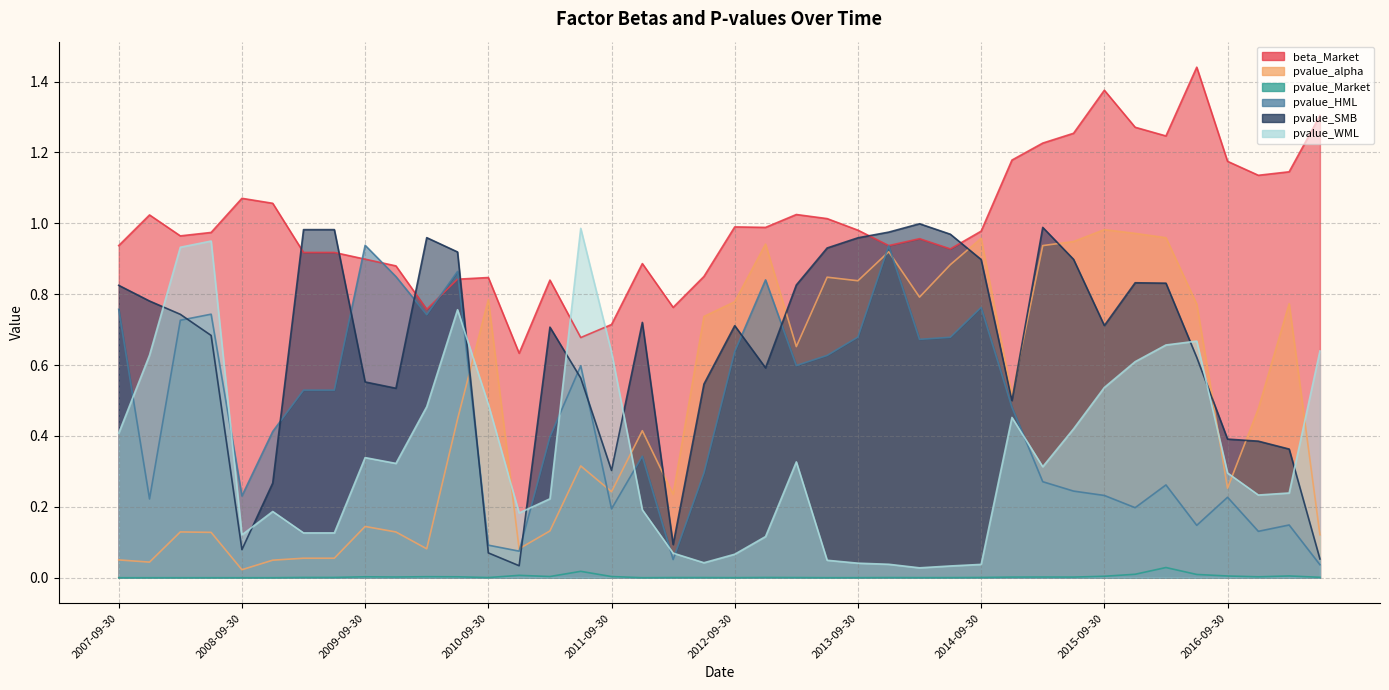

Reading left to right, list all the values displayed in this chart.

beta_Market: 0.9	1.0	1.0	1.0	1.1	1.1	0.9	0.9	0.9	0.9	0.8	0.8	0.8	0.6	0.8	0.7	0.7	0.9	0.8	0.9	1.0	1.0	1.0	1.0	1.0	0.9	1.0	0.9	1.0	1.2	1.2	1.3	1.4	1.3	1.2	1.4	1.2	1.1	1.1	1.3
pvalue_alpha: 0.1	0.0	0.1	0.1	0.0	0.0	0.1	0.1	0.1	0.1	0.1	0.4	0.8	0.1	0.1	0.3	0.2	0.4	0.2	0.7	0.8	0.9	0.7	0.8	0.8	0.9	0.8	0.9	1.0	0.5	0.9	0.9	1.0	1.0	1.0	0.8	0.3	0.5	0.8	0.1
pvalue_Market: 0.0	0.0	0.0	0.0	0.0	0.0	0.0	0.0	0.0	0.0	0.0	0.0	0.0	0.0	0.0	0.0	0.0	0.0	0.0	0.0	0.0	0.0	0.0	0.0	0.0	0.0	0.0	0.0	0.0	0.0	0.0	0.0	0.0	0.0	0.0	0.0	0.0	0.0	0.0	0.0
pvalue_HML: 0.8	0.2	0.7	0.7	0.2	0.4	0.5	0.5	0.9	0.8	0.7	0.9	0.1	0.1	0.4	0.6	0.2	0.3	0.1	0.3	0.6	0.8	0.6	0.6	0.7	0.9	0.7	0.7	0.8	0.5	0.3	0.2	0.2	0.2	0.3	0.1	0.2	0.1	0.1	0.0
pvalue_SMB: 0.8	0.8	0.7	0.7	0.1	0.3	1.0	1.0	0.6	0.5	1.0	0.9	0.1	0.0	0.7	0.6	0.3	0.7	0.1	0.5	0.7	0.6	0.8	0.9	1.0	1.0	1.0	1.0	0.9	0.5	1.0	0.9	0.7	0.8	0.8	0.6	0.4	0.4	0.4	0.1
pvalue_WML: 0.4	0.6	0.9	0.9	0.1	0.2	0.1	0.1	0.3	0.3	0.5	0.8	0.5	0.2	0.2	1.0	0.6	0.2	0.1	0.0	0.1	0.1	0.3	0.0	0.0	0.0	0.0	0.0	0.0	0.5	0.3	0.4	0.5	0.6	0.7	0.7	0.3	0.2	0.2	0.6